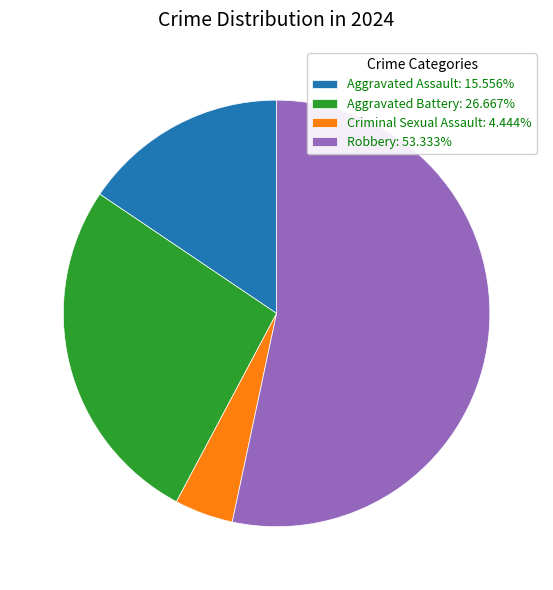

Approximately how many times larger is the value at Aggravated Assault compared to Robbery?

0.3